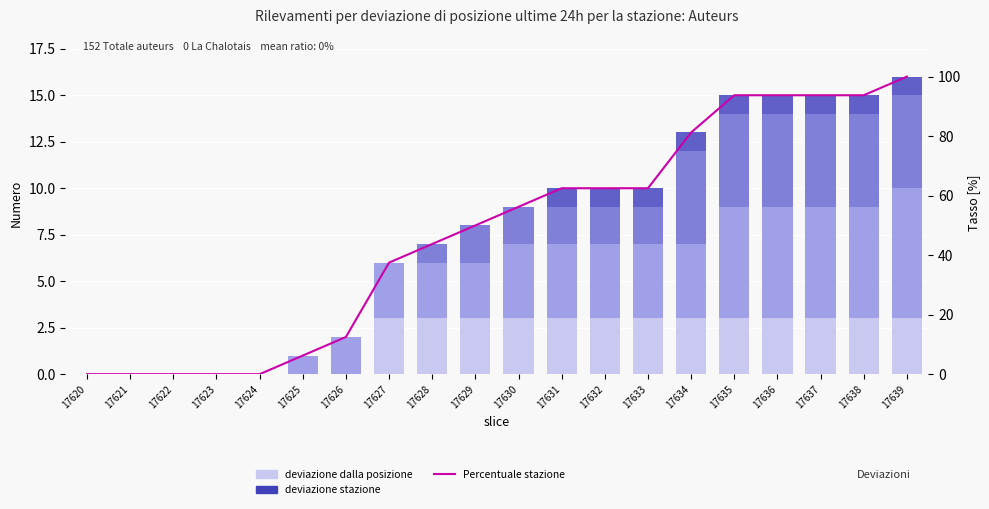

True or false: Barletti de Saint-Paul has a value of 0.0 at 17630.

True